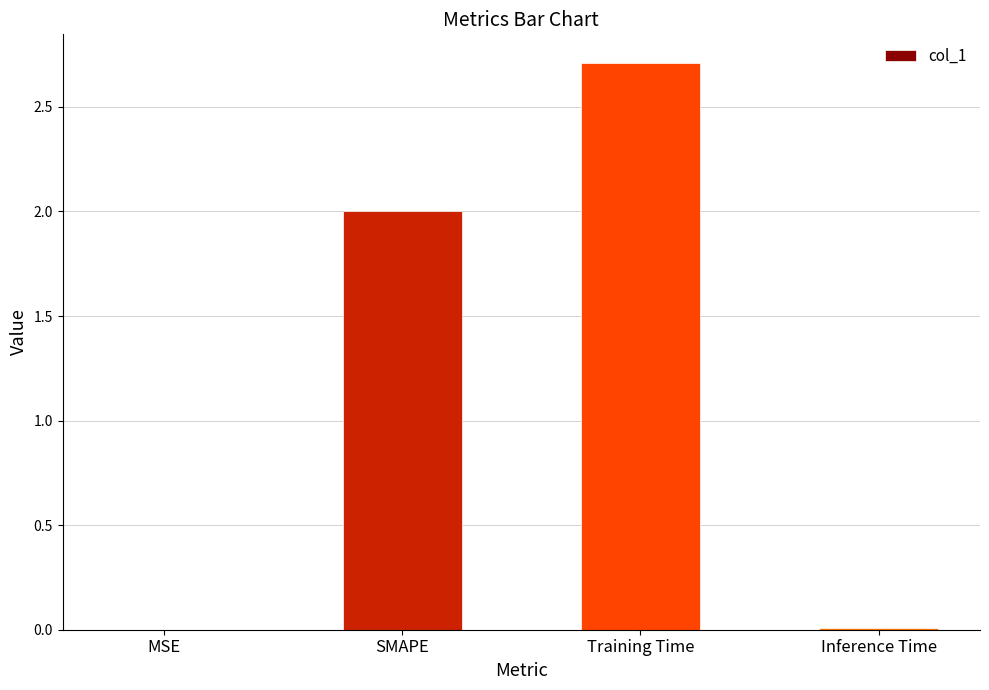

What is the sum of all values?

4.7